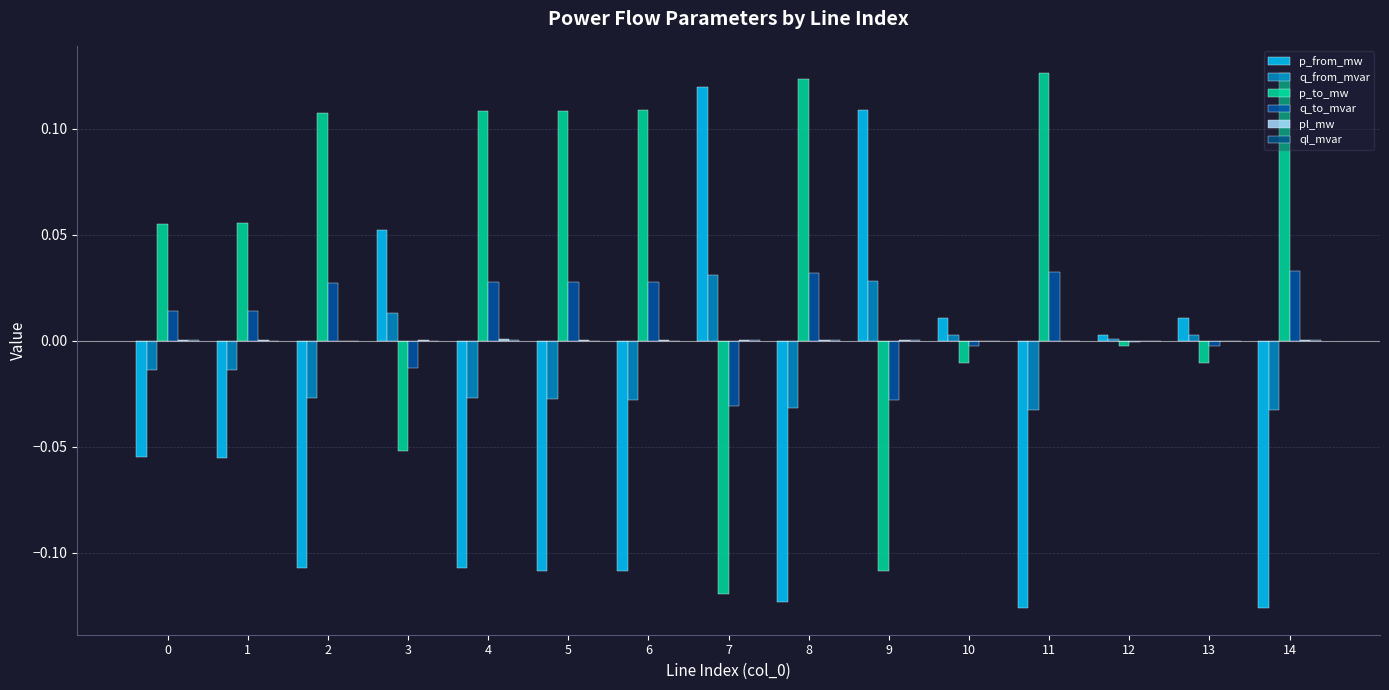

What is the sum of the p_to_mw values at 6 and 11?

0.2